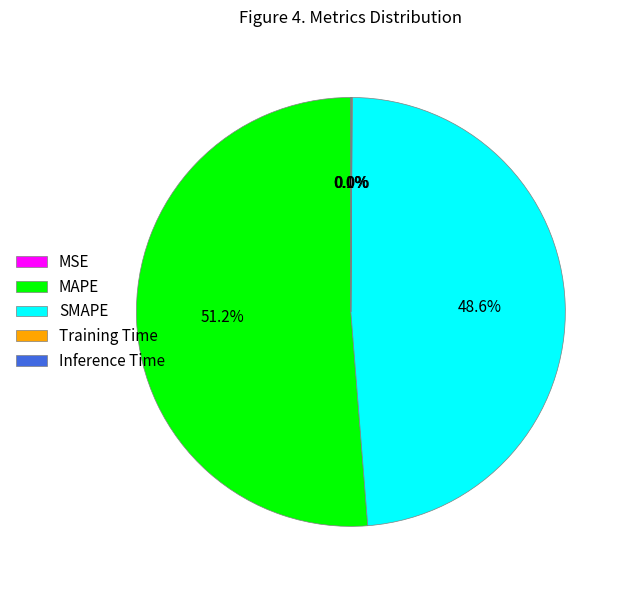

Does MAPE account for over 50% of the chart?

Yes